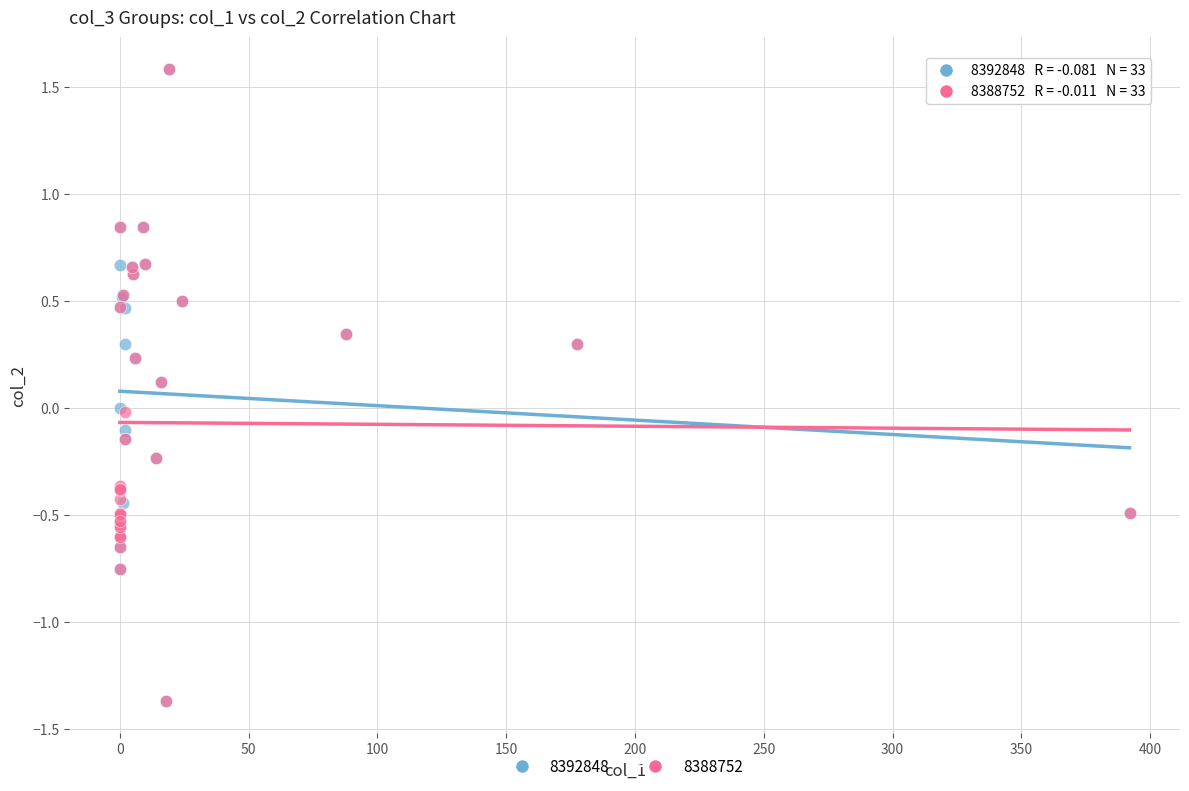

What are all the series names shown in the legend?

8392848, 8388752